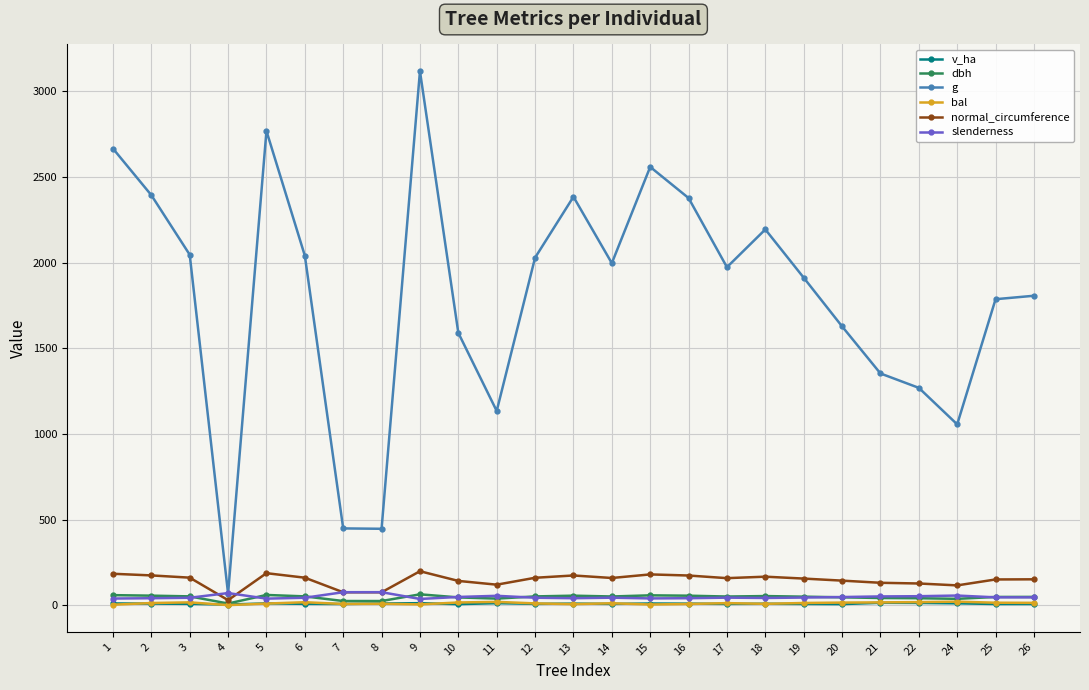

What is the spread (max minus min) of values at 20?

1621.9